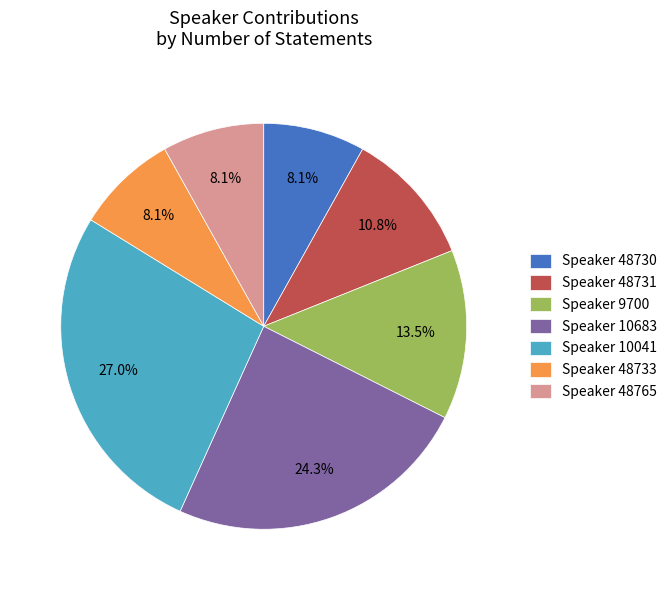

Is there any slice that represents more than half of the pie?

No